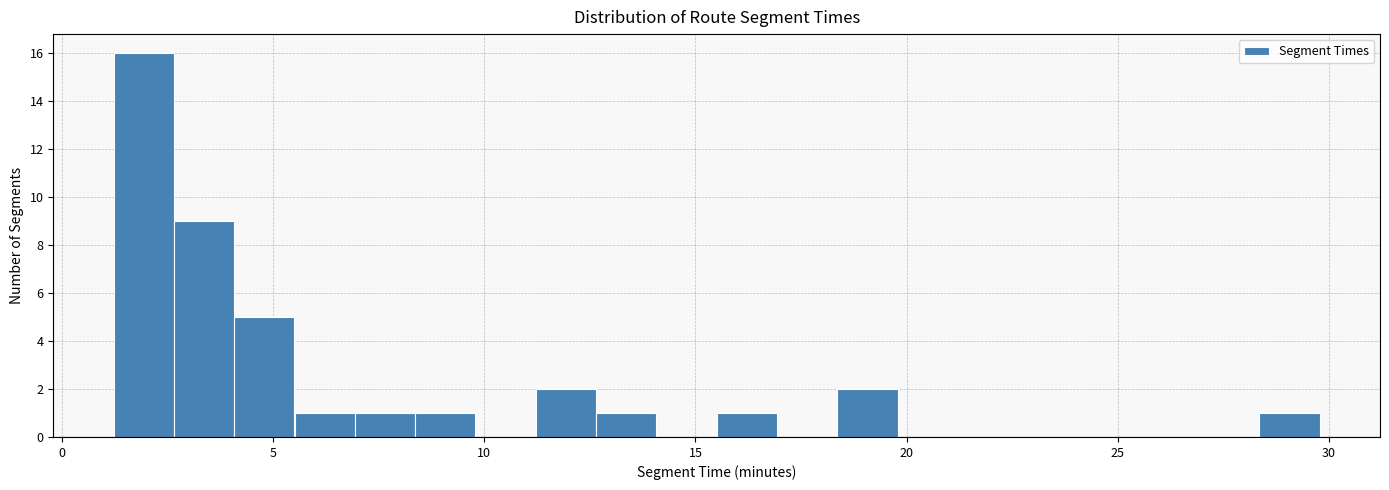

Around what value on the x-axis is the tallest bar? Give the approximate position of its centre, as read against the axis.

2.0